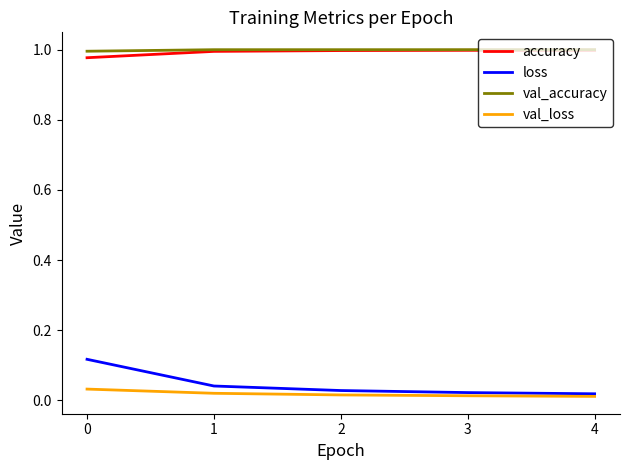

The accuracy series shows 1.0 at 2. True or false?

True